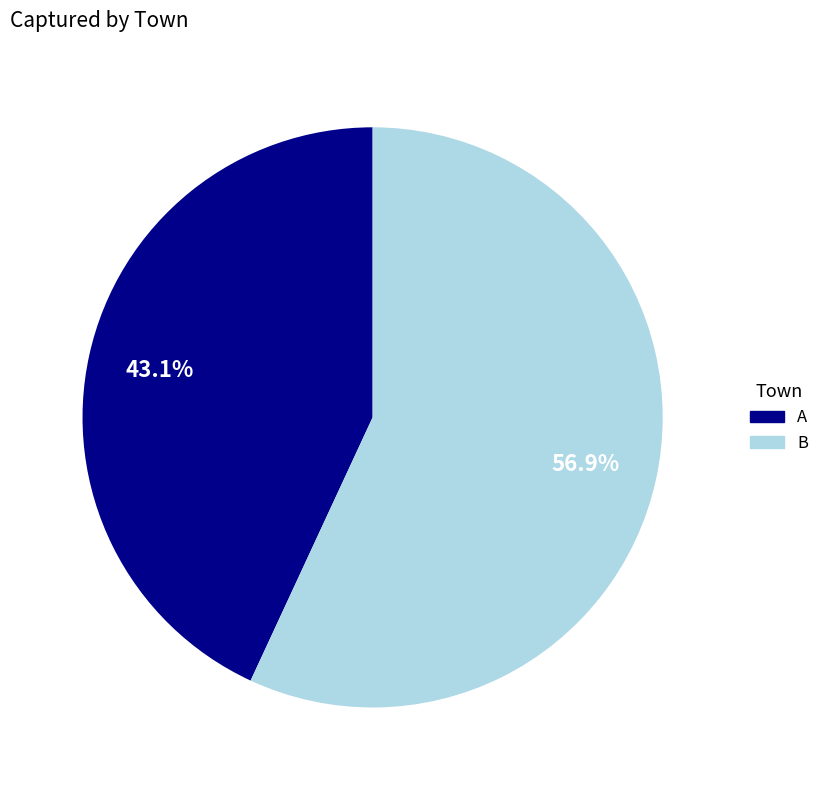

The A slice represents 43% of the pie. True or false?

True